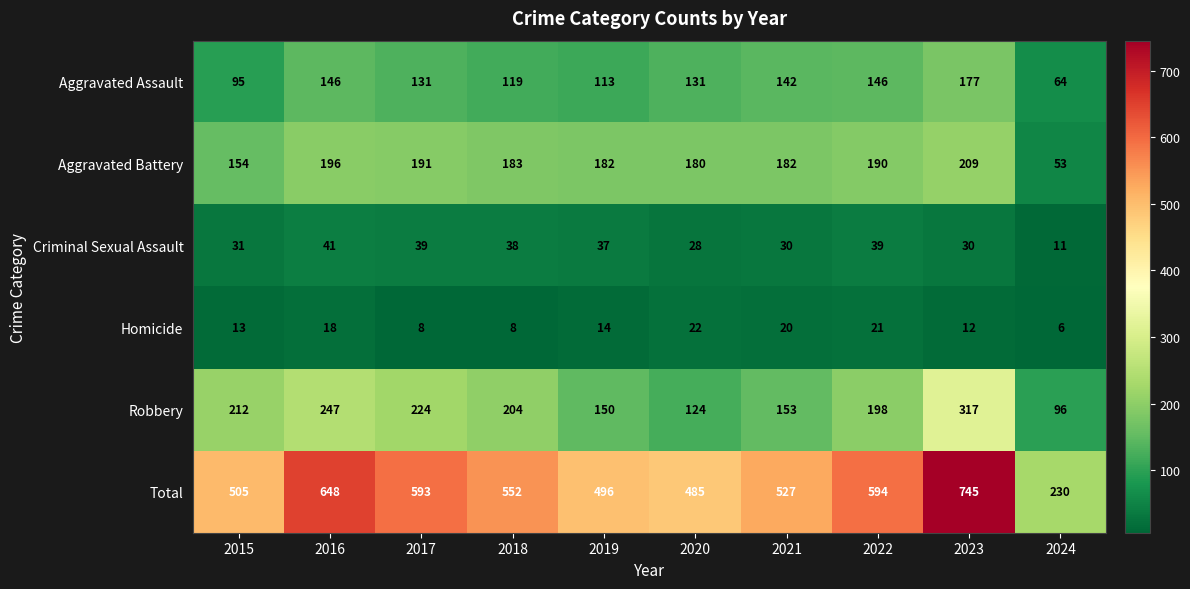

Between 2015 and 2018, which series saw the biggest shift?

Total